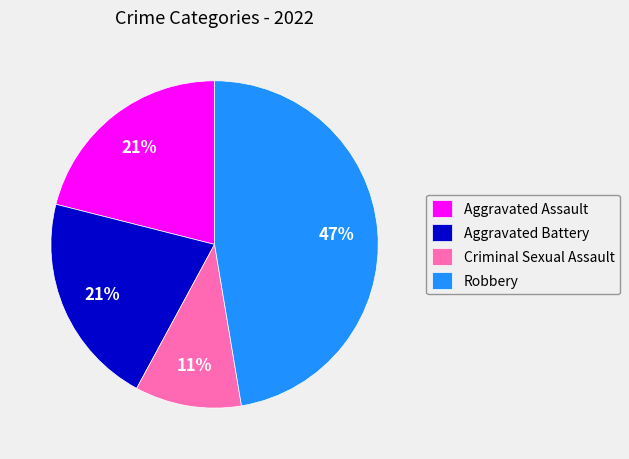

How many slices are in this pie chart?

4